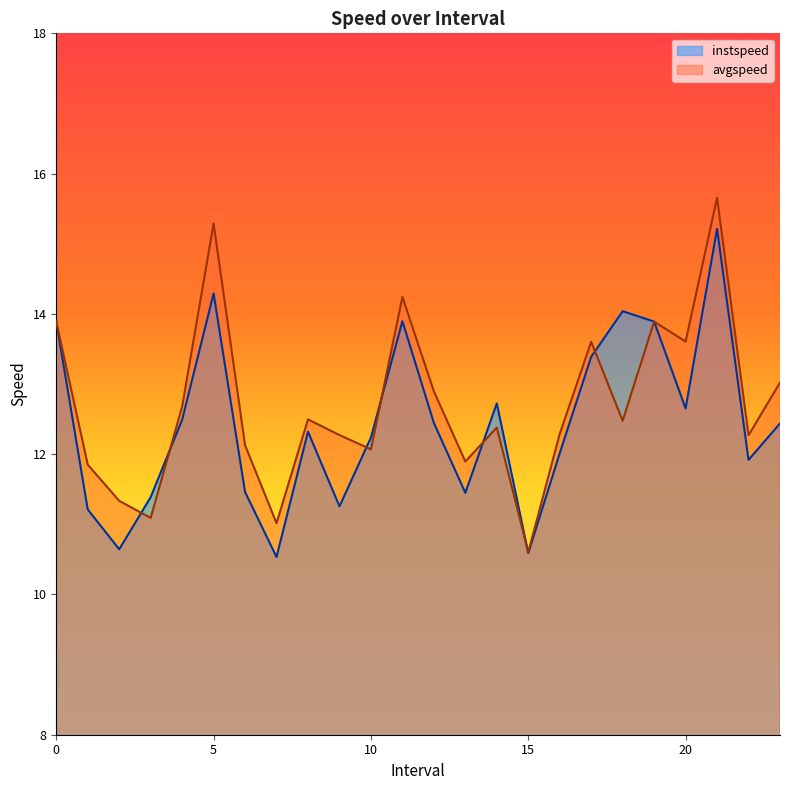

Rank the series by their maximum value, from highest to lowest.

avgspeed, instspeed